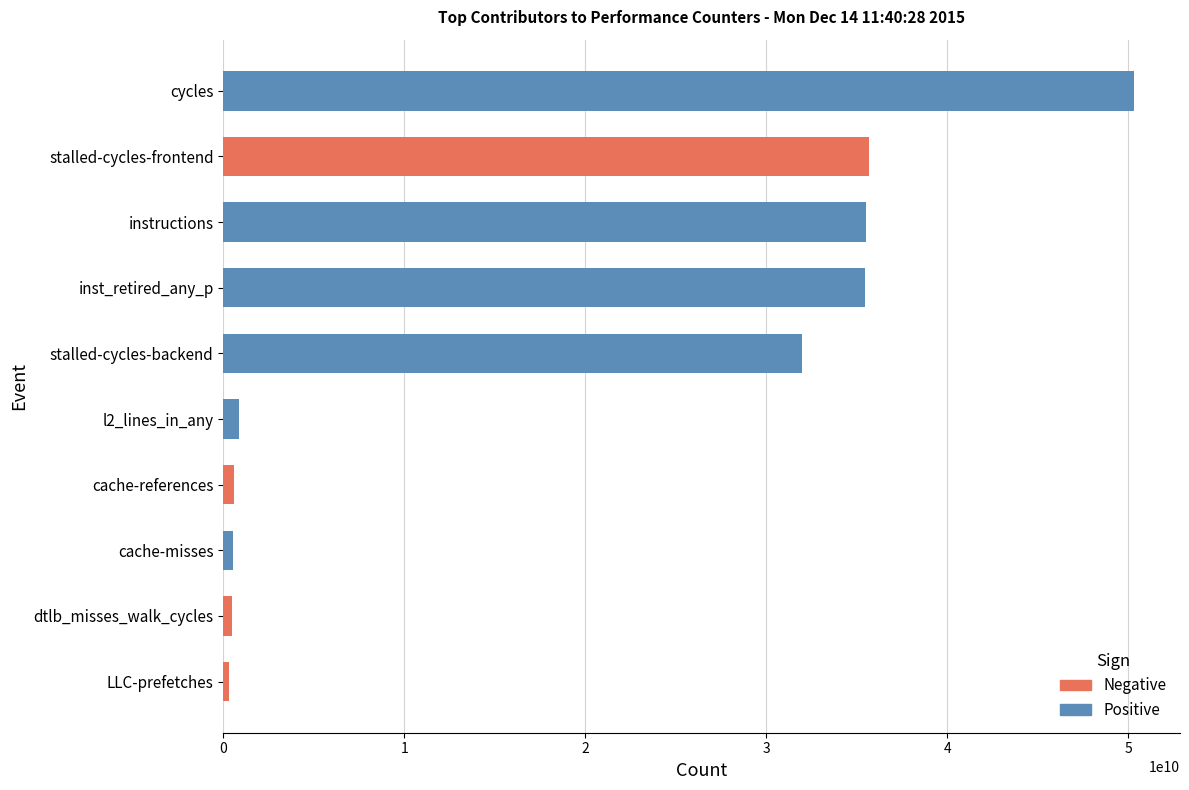

What is the sum of the values at inst_retired_any_p and stalled-cycles-frontend?

71076934165